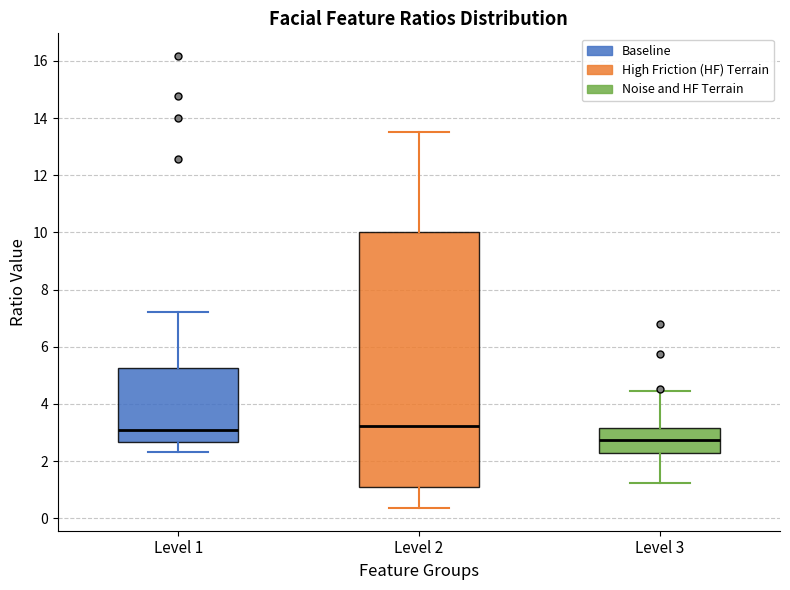

Reading left to right, read every box against the y-axis: the position of its median line, the range the box covers, and the ends of its whiskers. The values are not printed on the chart, so give them approximately, as read against the axis.

Level 1: median 3.0, box 2.6 to 5.2, whiskers 2.4 to 7.2
Level 2: median 3.2, box 1.0 to 10.0, whiskers 0.4 to 13.6
Level 3: median 2.8, box 2.2 to 3.2, whiskers 1.2 to 4.4